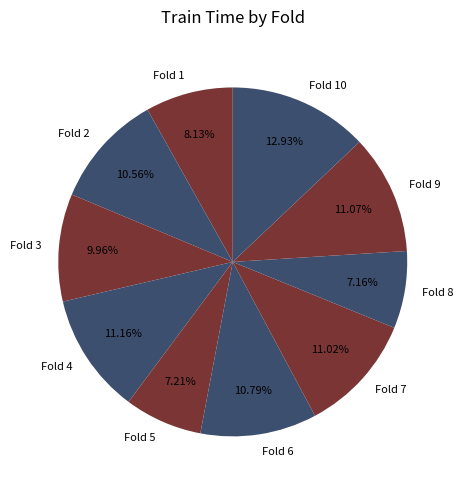

How many segments does this pie chart have?

10